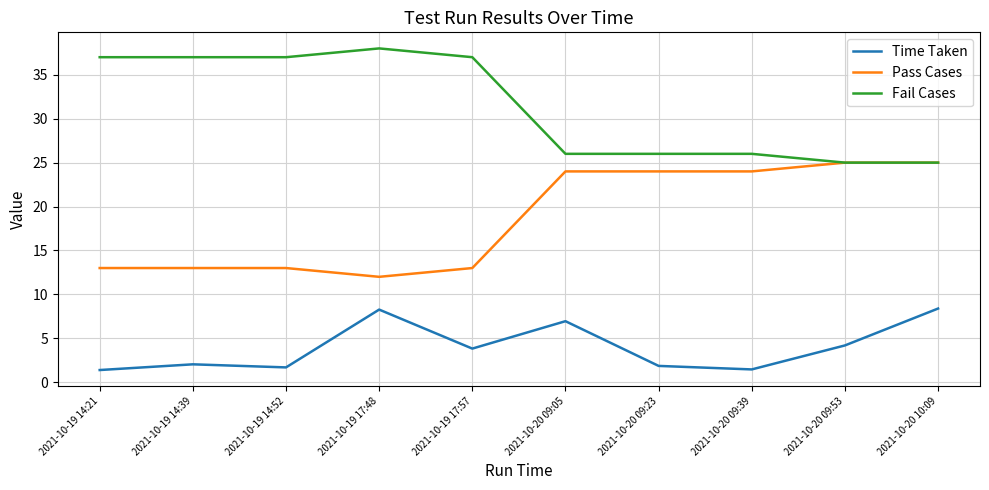

What position from the right is 2021-10-20 09:05?

5